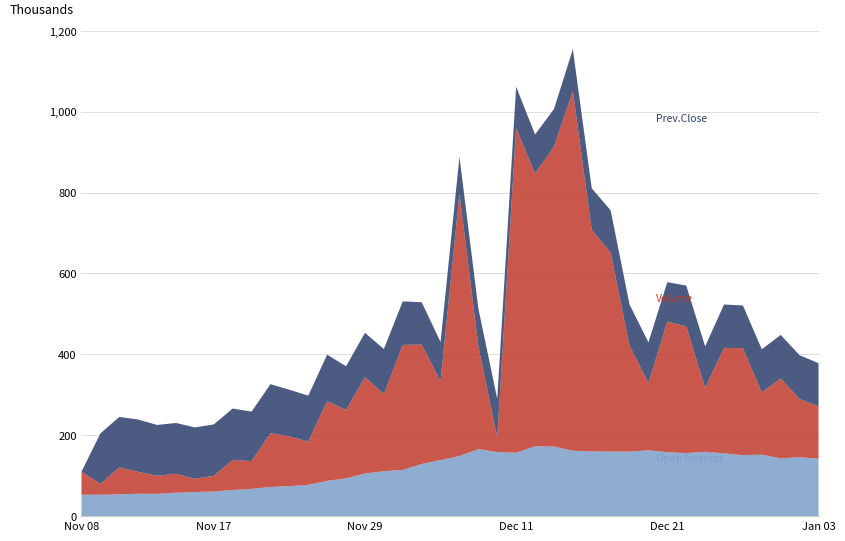

Reading left to right, what are all the values shown in this chart?

Open Interest: Nov 08=53080	Nov 09=52858	Nov 10=53766	Nov 13=55395	Nov 14=55084	Nov 15=57820	Nov 16=59678	Nov 17=60858	Nov 20=64639	Nov 21=67378	Nov 22=72059	Nov 23=74096	Nov 24=77344	Nov 27=87321	Nov 28=93278	Nov 29=105471	Nov 30=111186	Dec 01=114139	Dec 04=128879	Dec 05=138614	Dec 06=148646	Dec 07=165720	Dec 08=158315	Dec 11=156695	Dec 12=172604	Dec 13=172000	Dec 14=161651	Dec 15=159950	Dec 18=159746	Dec 19=159563	Dec 20=162654	Dec 21=158076	Dec 22=155842	Dec 25=159077	Dec 26=155209	Dec 27=150793	Dec 28=152061	Dec 29=142958	Jan 02=145602	Jan 03=141743
Volume: Nov 08=56821	Nov 09=26989	Nov 10=66824	Nov 13=54145	Nov 14=44718	Nov 15=46894	Nov 16=32690	Nov 17=38737	Nov 20=74280	Nov 21=68703	Nov 22=132920	Nov 23=123231	Nov 24=106683	Nov 27=197153	Nov 28=169539	Nov 29=238146	Nov 30=190463	Dec 01=309052	Dec 04=295401	Dec 05=194703	Dec 06=648852	Dec 07=254235	Dec 08=35682	Dec 11=802428	Dec 12=674126	Dec 13=741028	Dec 14=888872	Dec 15=547769	Dec 18=491689	Dec 19=261561	Dec 20=166175	Dec 21=322718	Dec 22=313308	Dec 25=157805	Dec 26=260868	Dec 27=264253	Dec 28=153833	Dec 29=197334	Jan 02=143702	Jan 03=129883
Prev.Close: Nov 08=0	Nov 09=124650	Nov 10=124700	Nov 13=129250	Nov 14=125600	Nov 15=125600	Nov 16=127000	Nov 17=127150	Nov 20=127000	Nov 21=122400	Nov 22=121200	Nov 23=115150	Nov 24=113800	Nov 27=114850	Nov 28=107700	Nov 29=109550	Nov 30=111600	Dec 01=107650	Dec 04=104550	Dec 05=97250	Dec 06=90800	Dec 07=93400	Dec 08=95750	Dec 11=102300	Dec 12=96800	Dec 13=93100	Dec 14=103550	Dec 15=102550	Dec 18=104600	Dec 19=101900	Dec 20=100800	Dec 21=97600	Dec 22=100800	Dec 25=102850	Dec 26=107100	Dec 27=105700	Dec 28=106550	Dec 29=107700	Jan 02=108350	Jan 03=106600